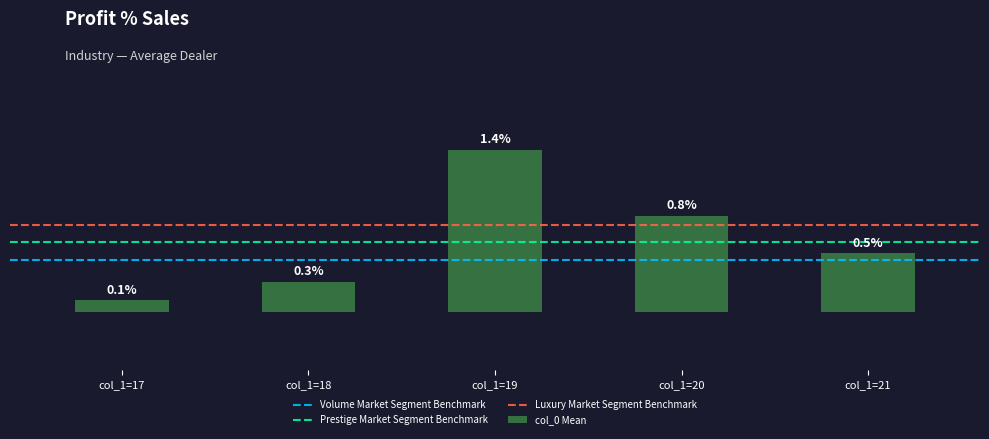

Rank the categories by value from highest to lowest.

col_1=19, col_1=20, col_1=21, col_1=18, col_1=17